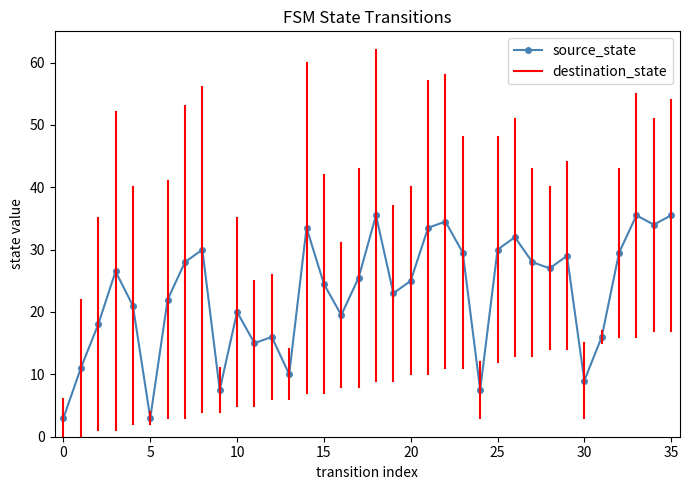

True or false: source_state has more than 2 interior local peaks.

True